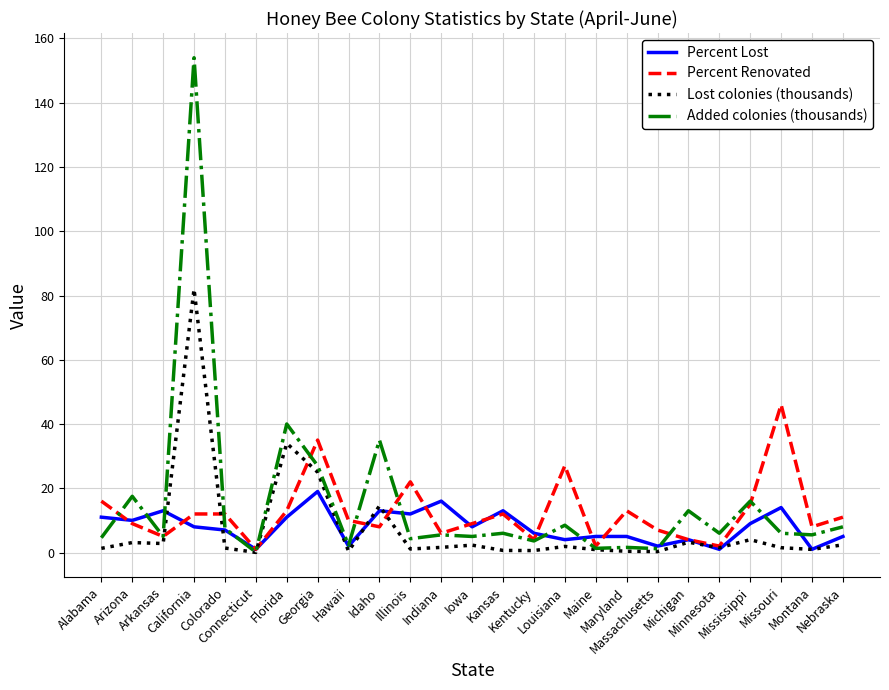

Where do Percent Lost and Added colonies (thousands) first cross each other?

Alabama and Arizona